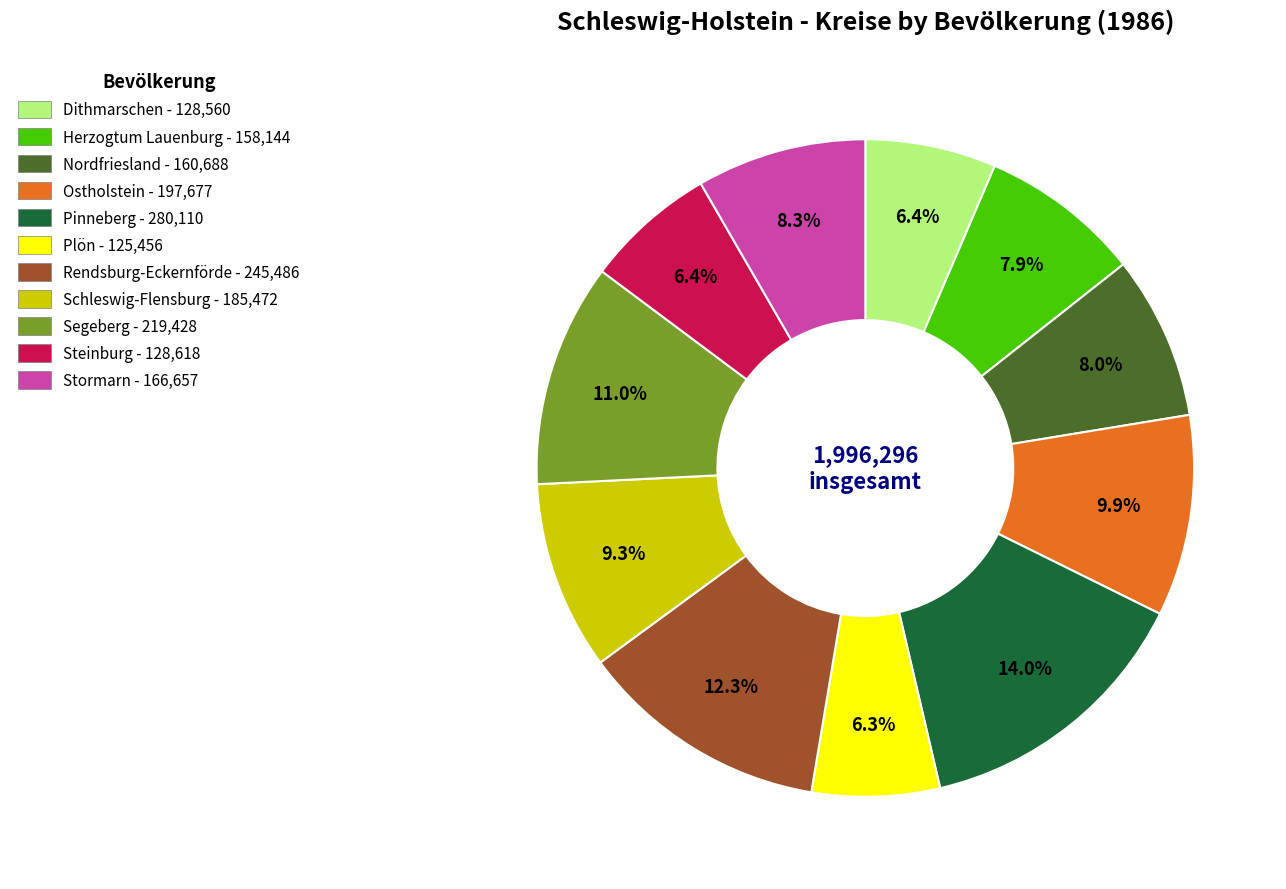

Does Plön represent more than half of the total?

No